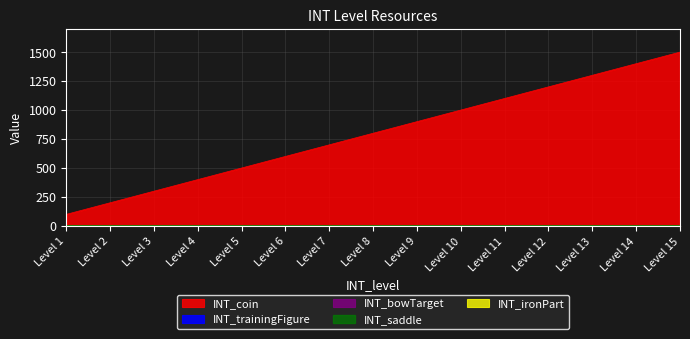

Is it true that INT_trainingFigure equals 1 at 11?

True